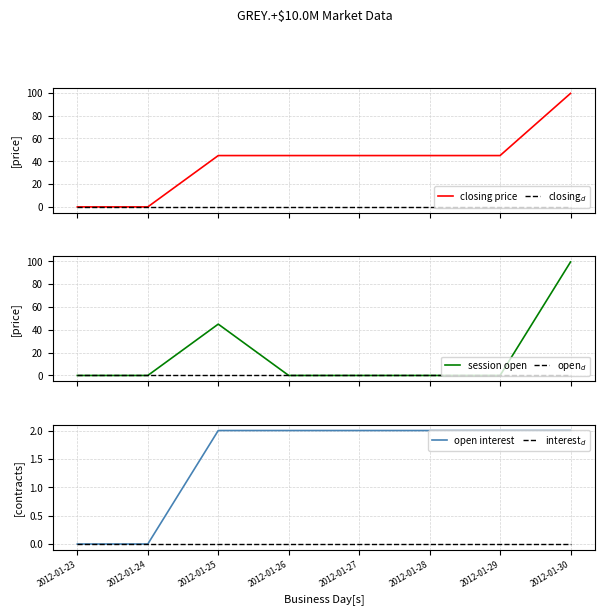

How many distinct data groups are displayed?

6